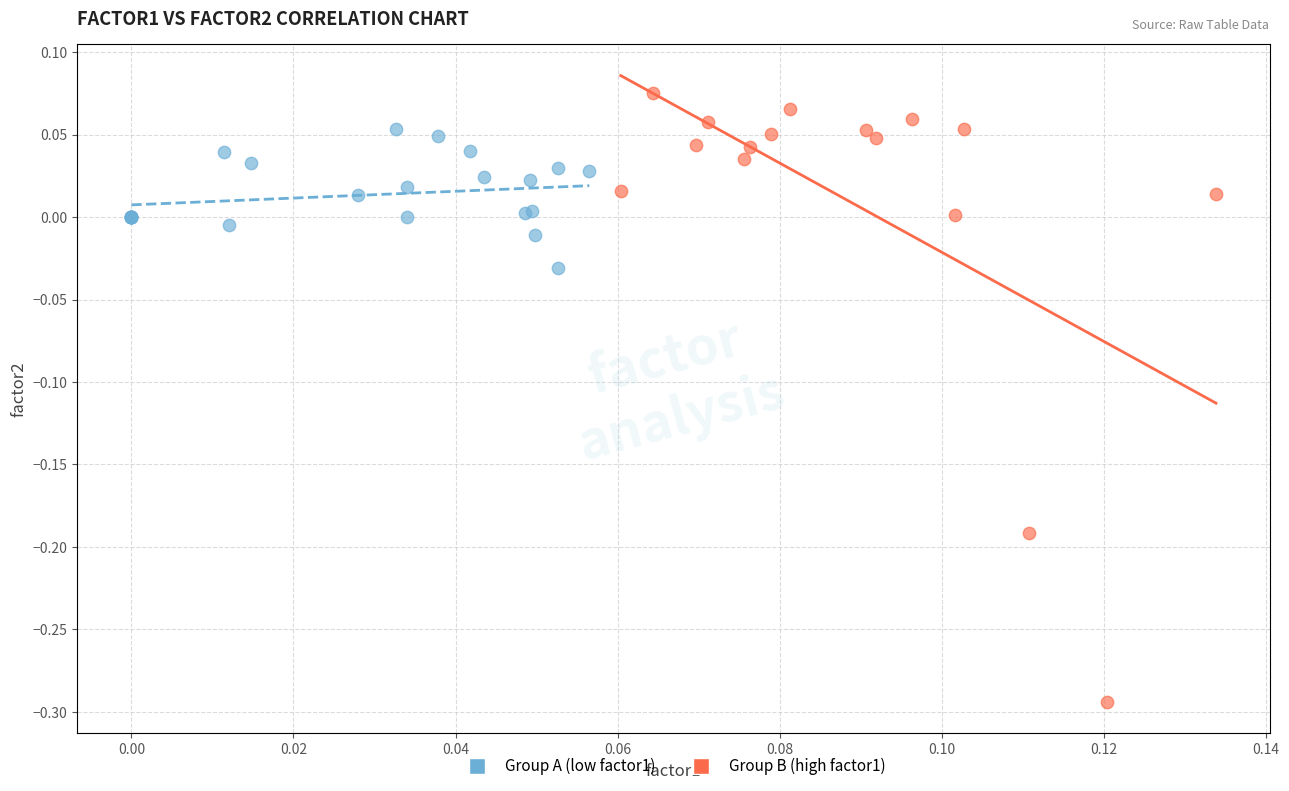

Which series contains the lowest Y value?

Group B (high factor1)